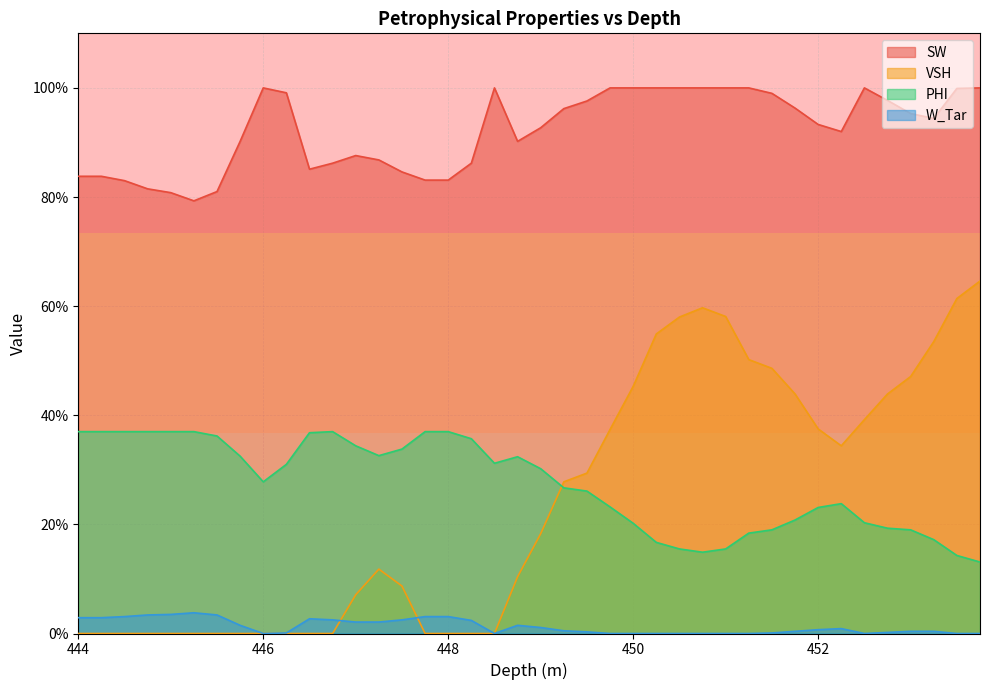

The value of PHI at 452.0 is 0.2. True or false?

True